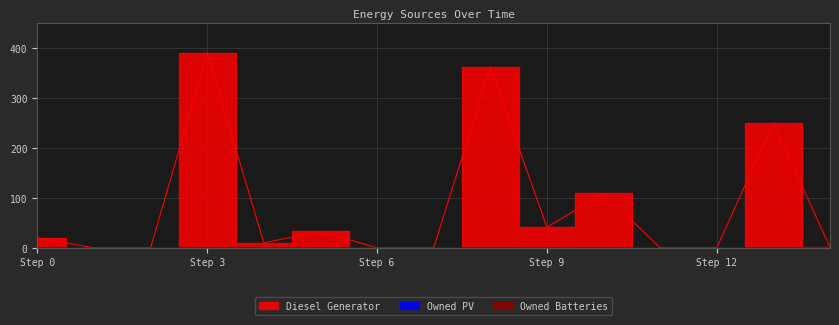

True or false: Owned PV has more than 2 points higher than both neighbors.

False